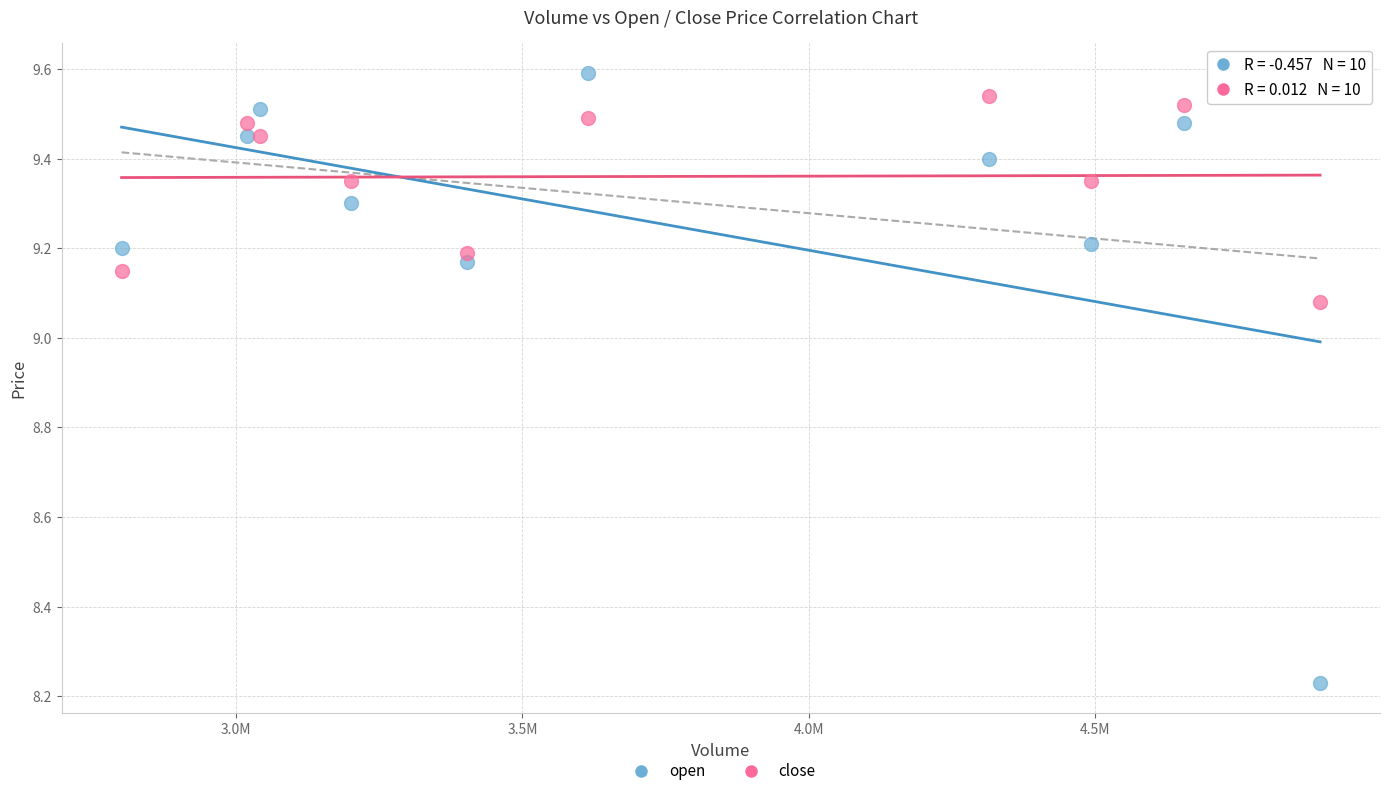

What are all the series names shown in the legend?

open, close